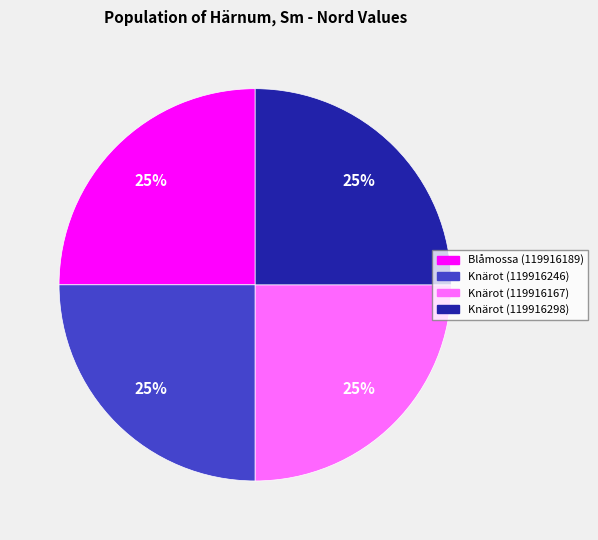

Is it true that Knärot (119916167) is 30% of the pie?

False